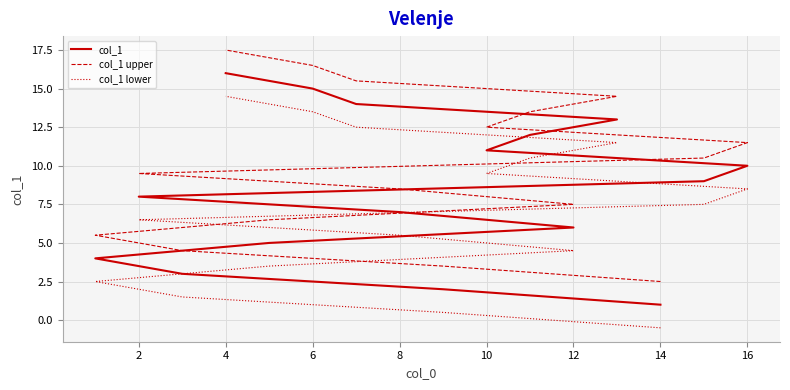

Between 12 and 11, which series saw the biggest shift?

col_1